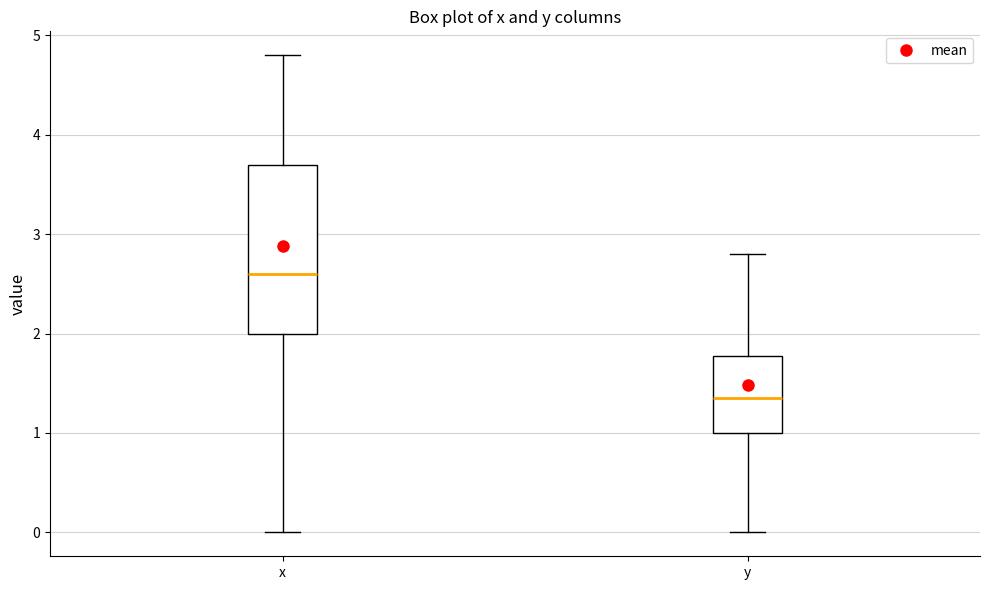

Reading left to right, transcribe this box plot: for each box, give where its median line is, the range the box spans, and where its two whiskers end, as read against the y-axis. The values are not printed on the chart, so give them approximately, as read against the axis.

x: median 2.6, box 2.0 to 3.7, whiskers 0.0 to 4.8
y: median 1.4, box 1.0 to 1.8, whiskers 0.0 to 2.8